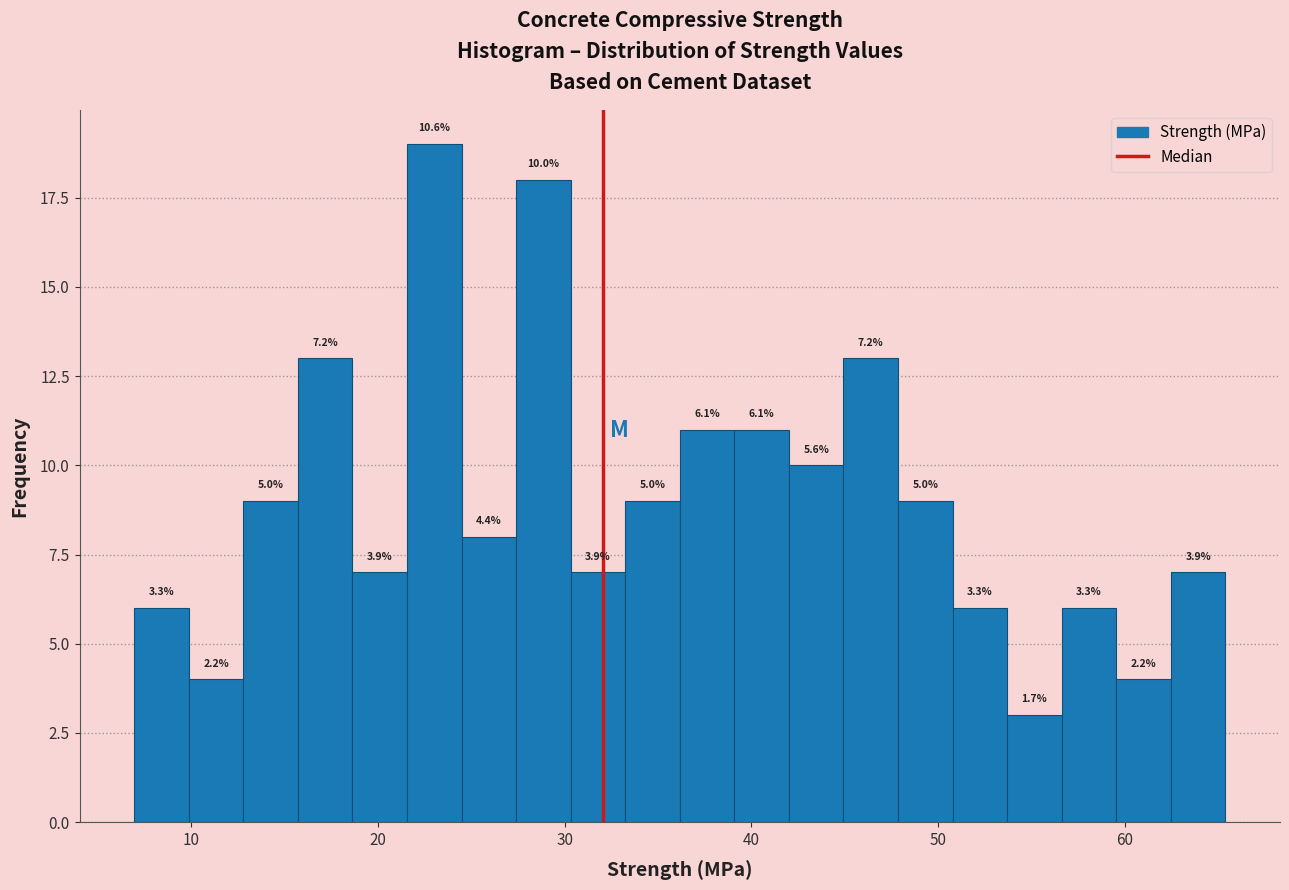

Read against the x-axis, roughly where is the centre of the tallest bar?

23